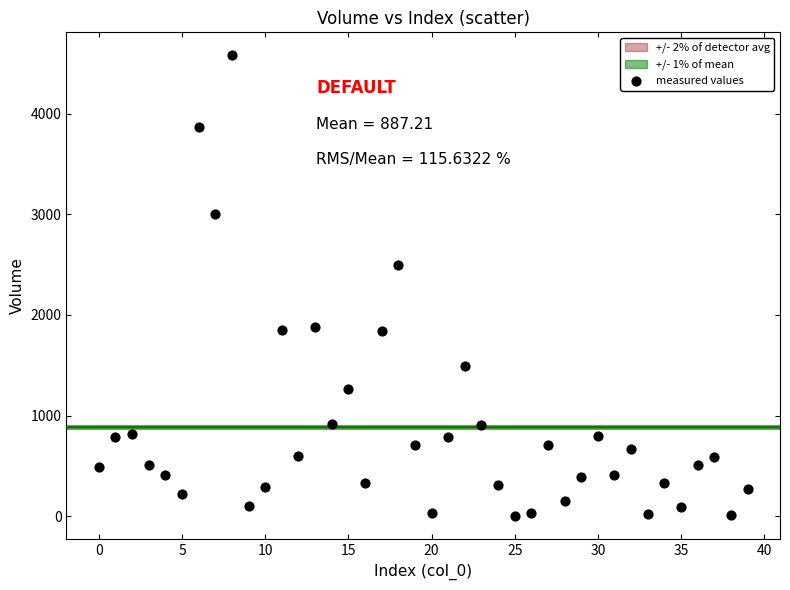

What is the range of Y values (max minus min)?

4578.5